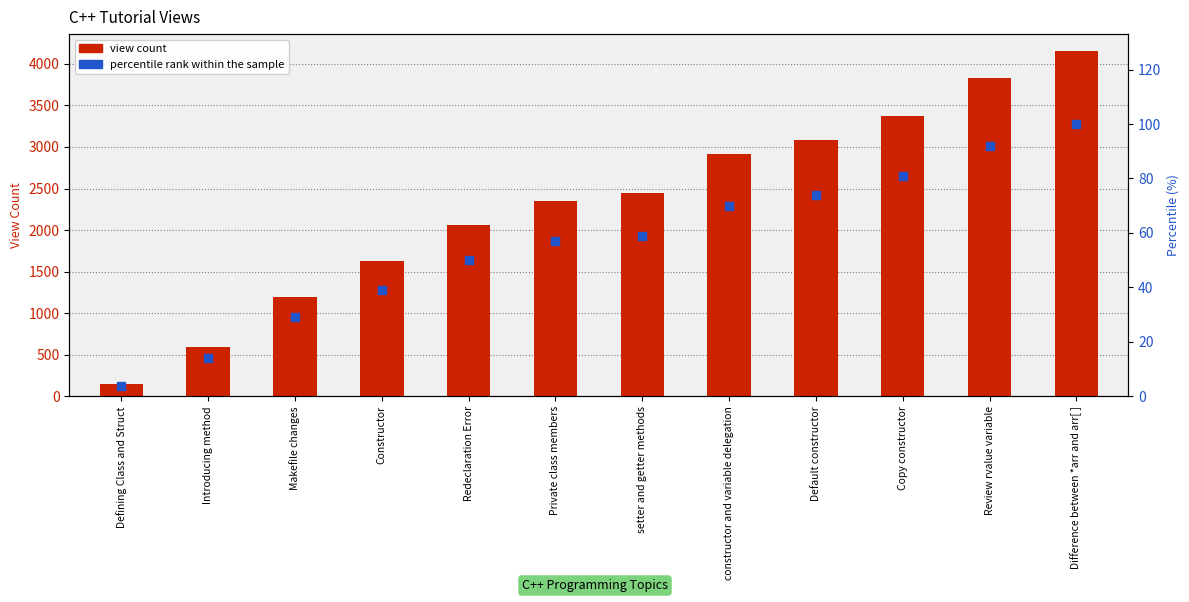

What are all the series names shown in the legend?

view count, percentile rank within the sample